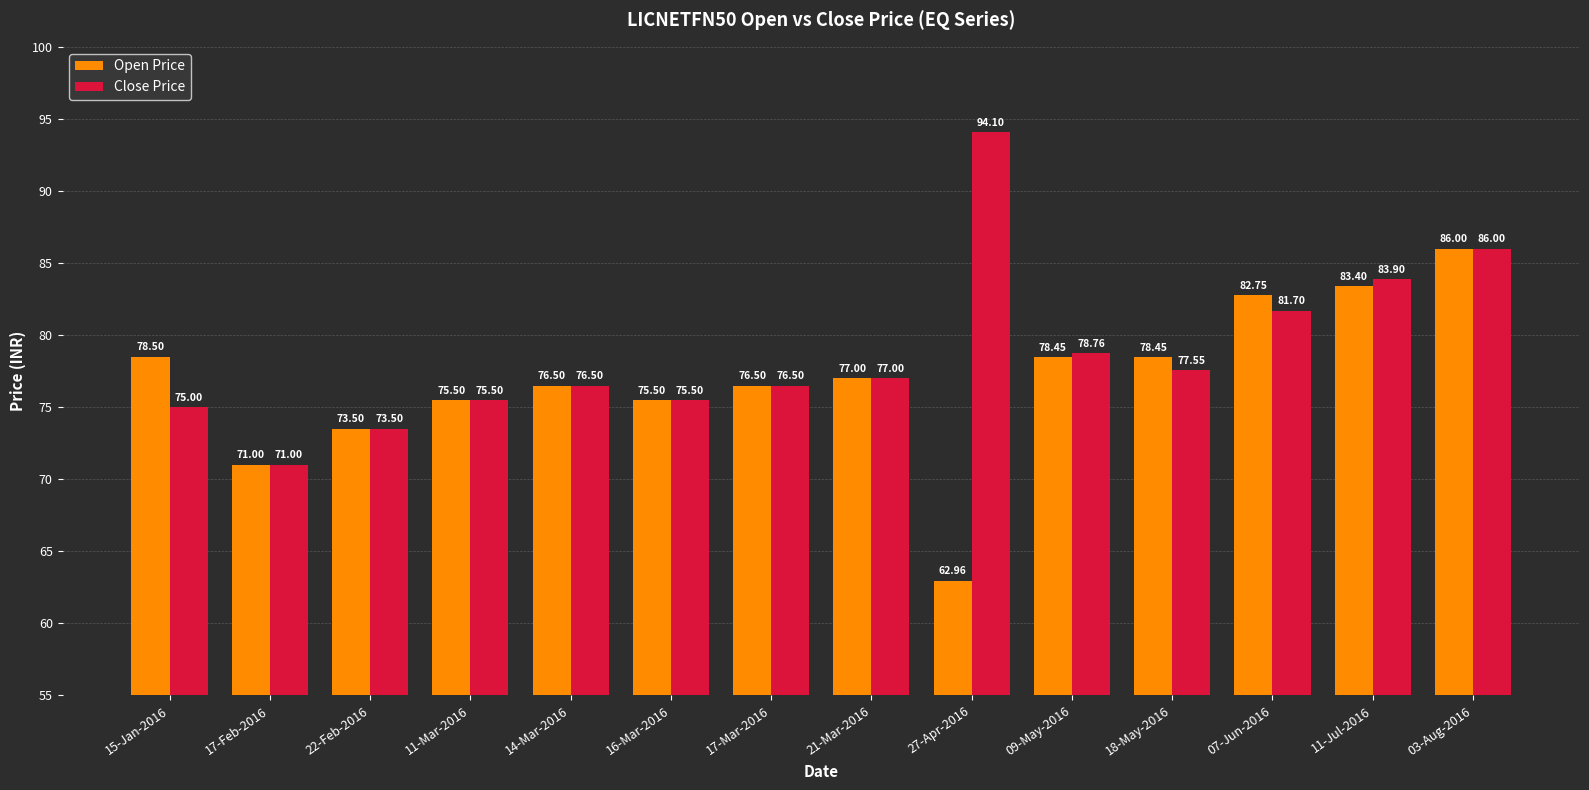

What is the approximate value of Open Price at 09-May-2016?

78.5